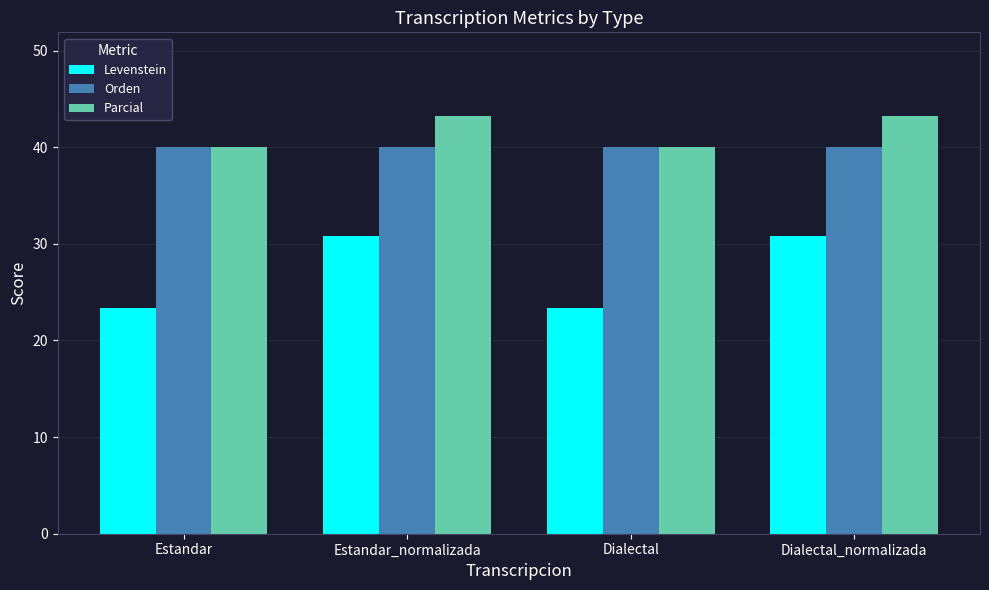

What is the label of the 1st bar from the right?

Dialectal_normalizada